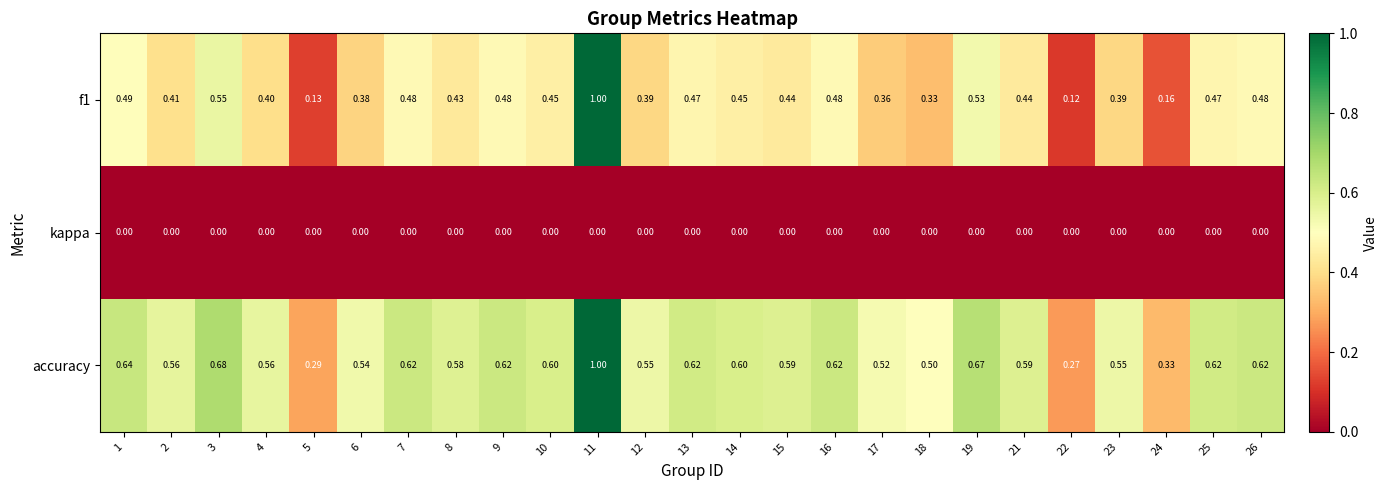

Which series has the largest total across all categories?

accuracy